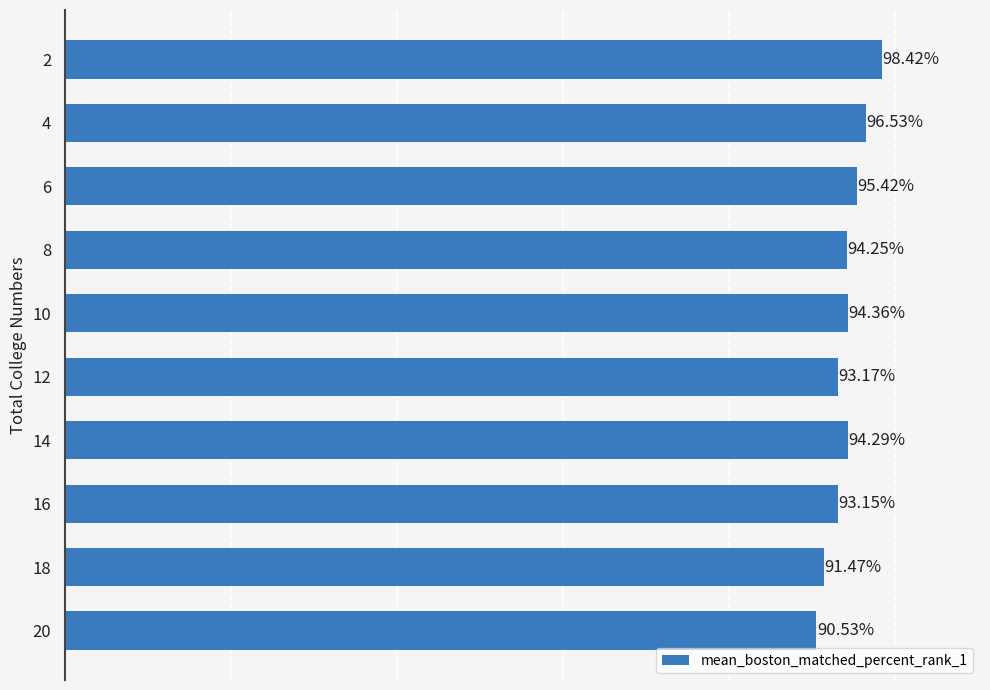

Rank the categories by value from highest to lowest.

2, 4, 6, 10, 14, 8, 12, 16, 18, 20